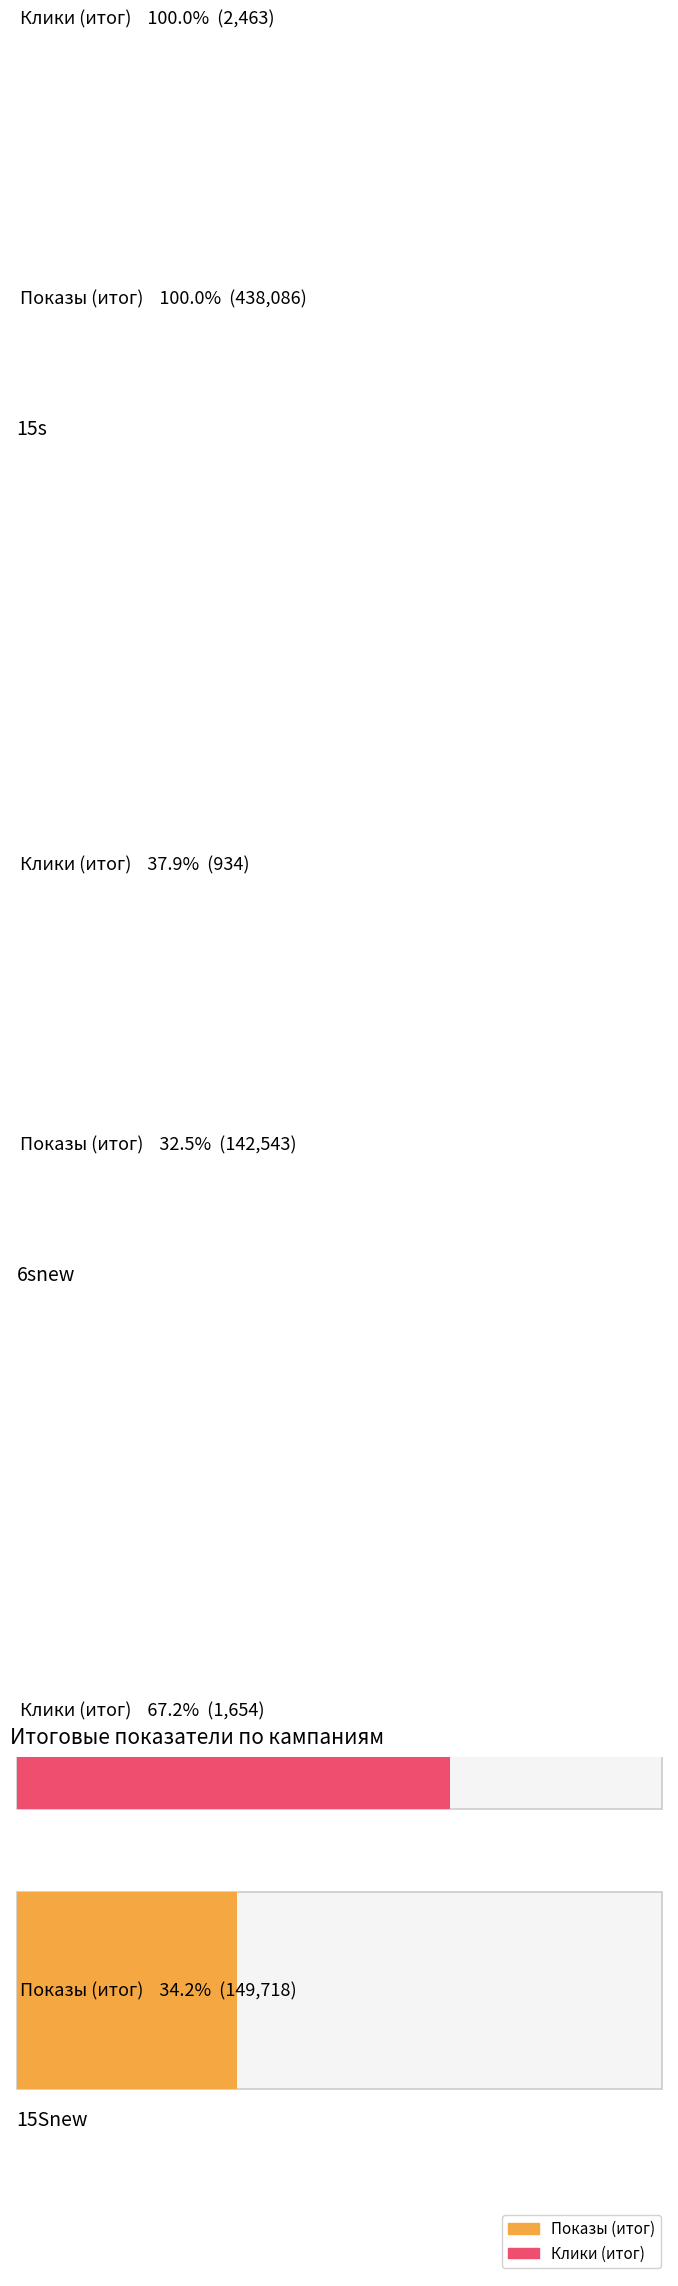

What is the difference between the maximum and second lowest values in the 15Snew series?

148064.0